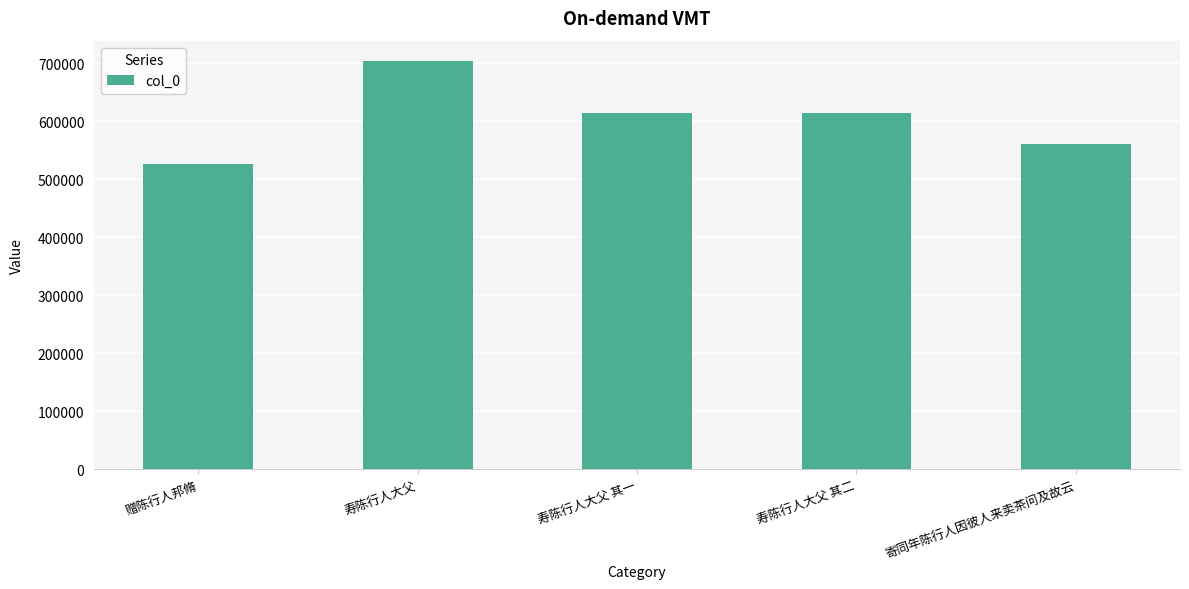

What is the sum of all values?

3019958